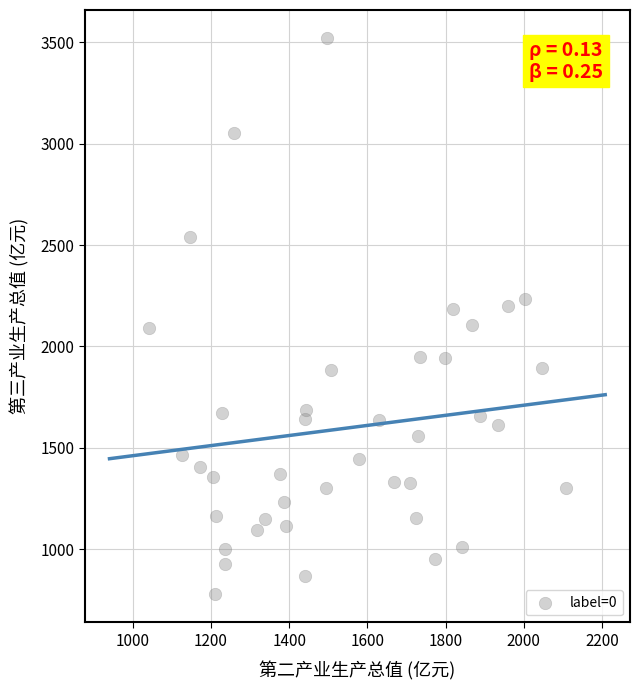

What is the range of Y values (max minus min)?

2745.0